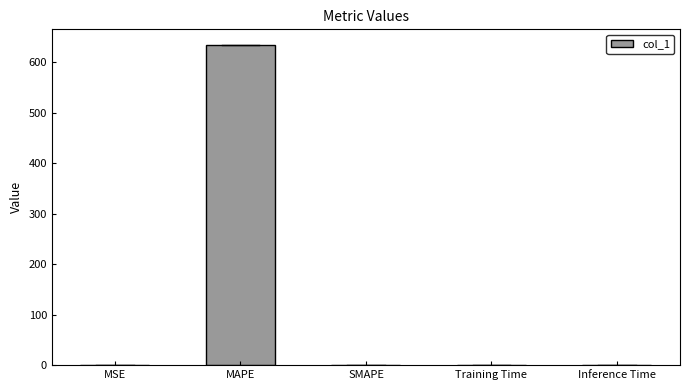

Count the number of categories in the chart.

5